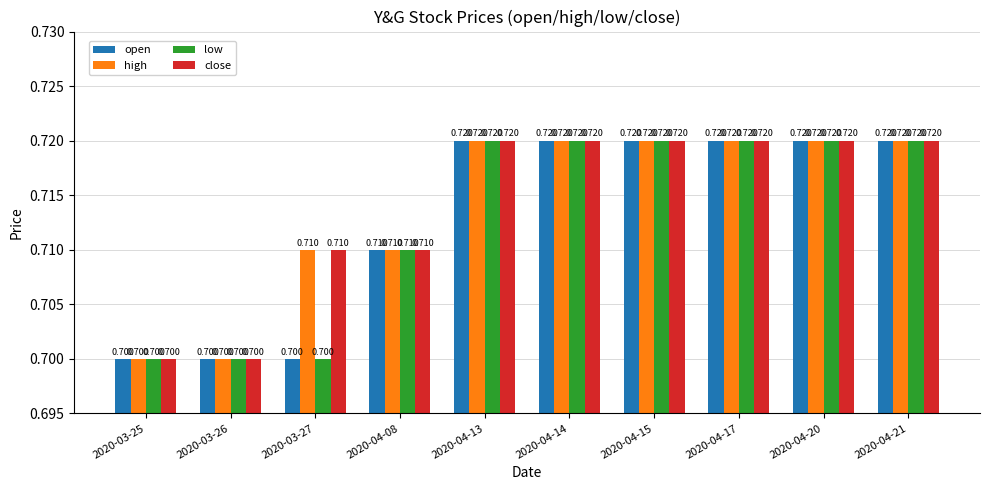

Reading left to right, what are all the values shown in this chart?

open: 2020-03-25=0.7	2020-03-26=0.7	2020-03-27=0.7	2020-04-08=0.7	2020-04-13=0.7	2020-04-14=0.7	2020-04-15=0.7	2020-04-17=0.7	2020-04-20=0.7	2020-04-21=0.7
high: 2020-03-25=0.7	2020-03-26=0.7	2020-03-27=0.7	2020-04-08=0.7	2020-04-13=0.7	2020-04-14=0.7	2020-04-15=0.7	2020-04-17=0.7	2020-04-20=0.7	2020-04-21=0.7
low: 2020-03-25=0.7	2020-03-26=0.7	2020-03-27=0.7	2020-04-08=0.7	2020-04-13=0.7	2020-04-14=0.7	2020-04-15=0.7	2020-04-17=0.7	2020-04-20=0.7	2020-04-21=0.7
close: 2020-03-25=0.7	2020-03-26=0.7	2020-03-27=0.7	2020-04-08=0.7	2020-04-13=0.7	2020-04-14=0.7	2020-04-15=0.7	2020-04-17=0.7	2020-04-20=0.7	2020-04-21=0.7